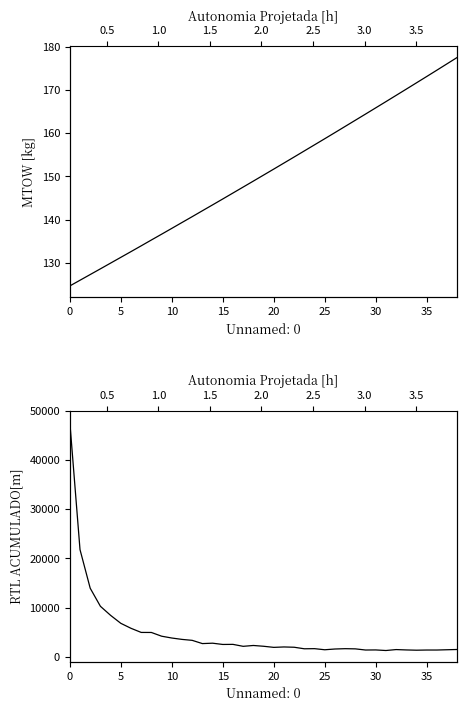

Reading left to right, extract all data points from this chart.

MTOW [kg]: 124.6	126.0	127.3	128.6	129.9	131.2	132.6	133.9	135.3	136.6	138.0	139.3	140.7	142.0	143.4	144.8	146.2	147.5	148.9	150.3	151.7	153.1	154.5	155.9	157.3	158.7	160.1	161.6	163.0	164.4	165.9	167.3	168.8	170.2	171.7	173.1	174.6	176.1	177.6
RTL ACUMULADO[m]: 47702.2	21781.5	13942.6	10275.1	8433.5	6819.1	5805.0	4967.9	4959.6	4203.6	3832.9	3553.1	3360.5	2702.7	2781.7	2526.1	2542.6	2146.3	2318.2	2158.6	1935.1	2018.1	1960.2	1646.3	1672.0	1448.7	1601.3	1667.0	1630.7	1396.0	1412.8	1295.9	1487.0	1411.0	1360.6	1395.4	1395.0	1451.3	1504.5